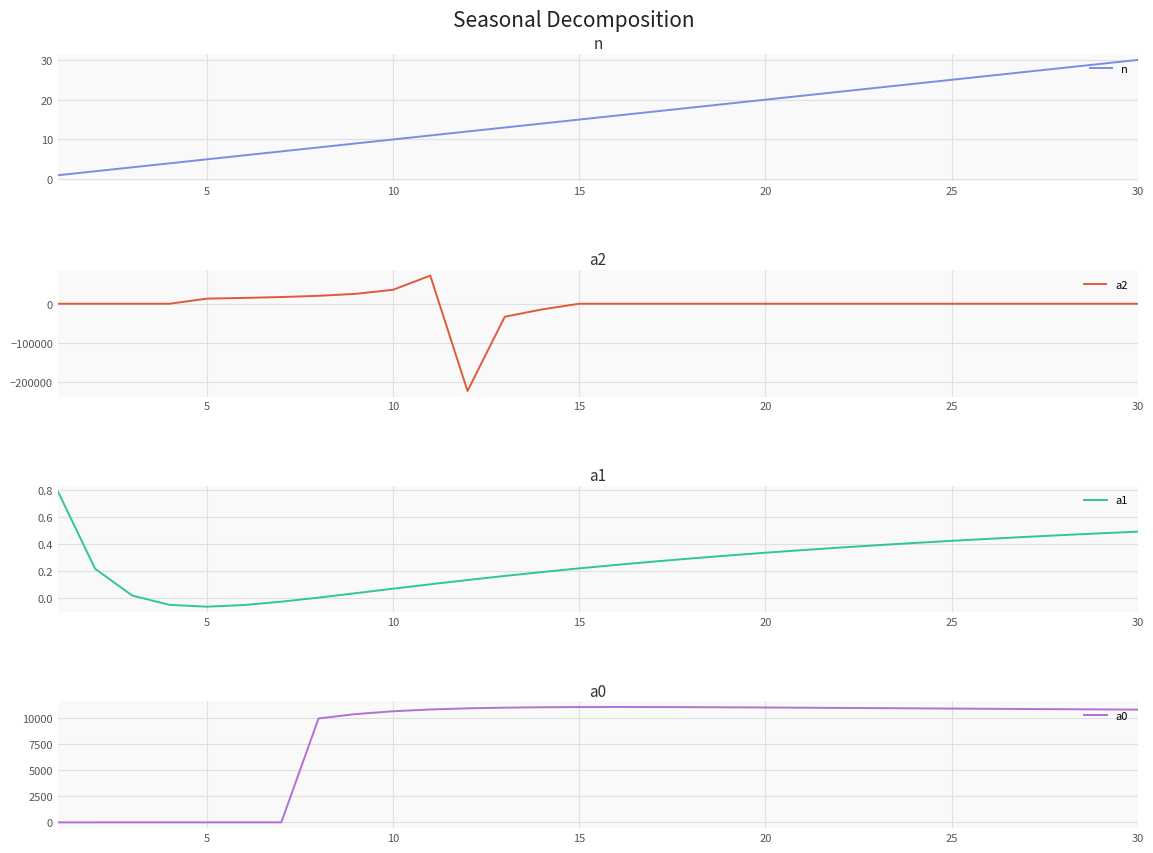

Which series has the largest total across all categories?

a0